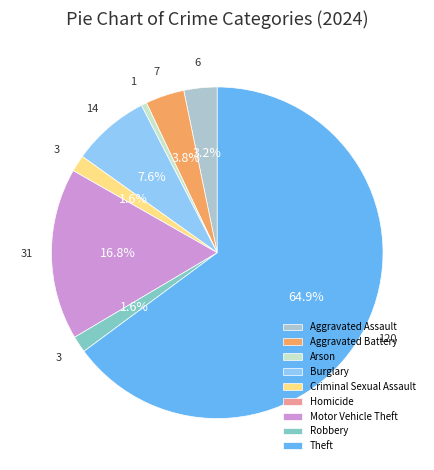

What is the largest slice in the pie chart?

Theft